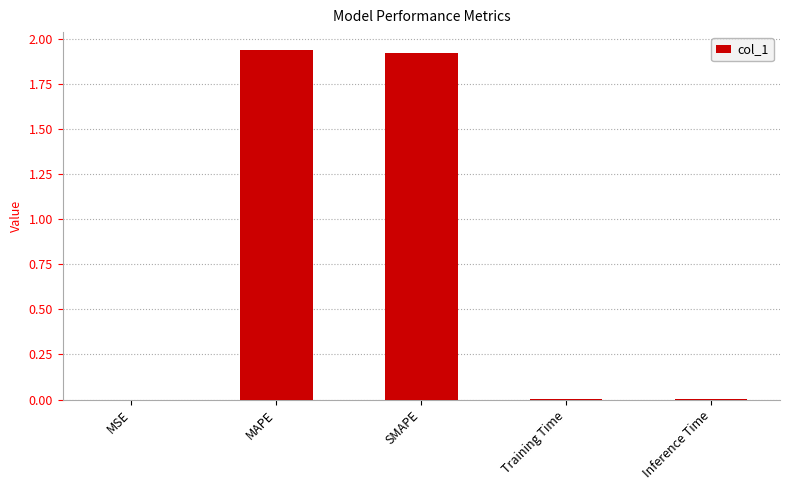

What is the sum of all values?

3.9